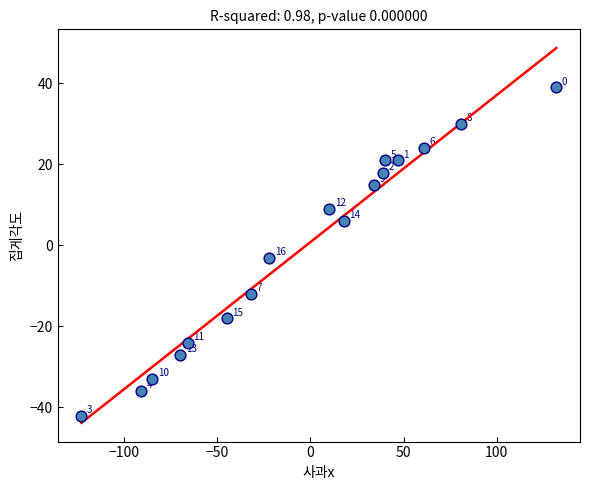

What Y value in the scatter plot is closest to -1?

-3